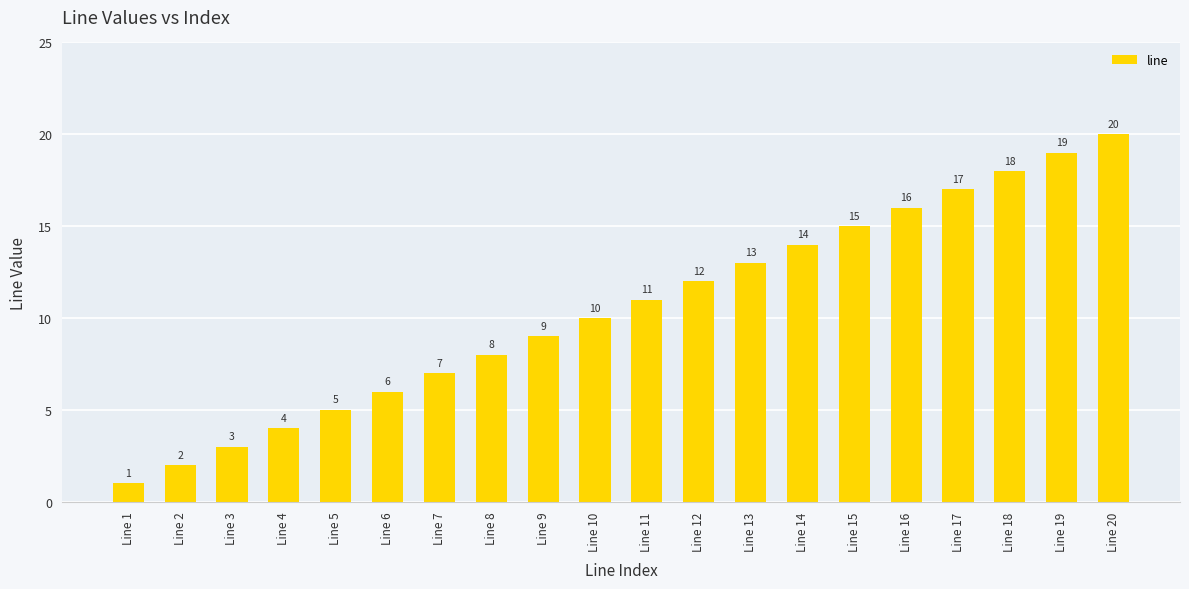

Reading left to right, what are all the values shown in this chart?

1	2	3	4	5	6	7	8	9	10	11	12	13	14	15	16	17	18	19	20